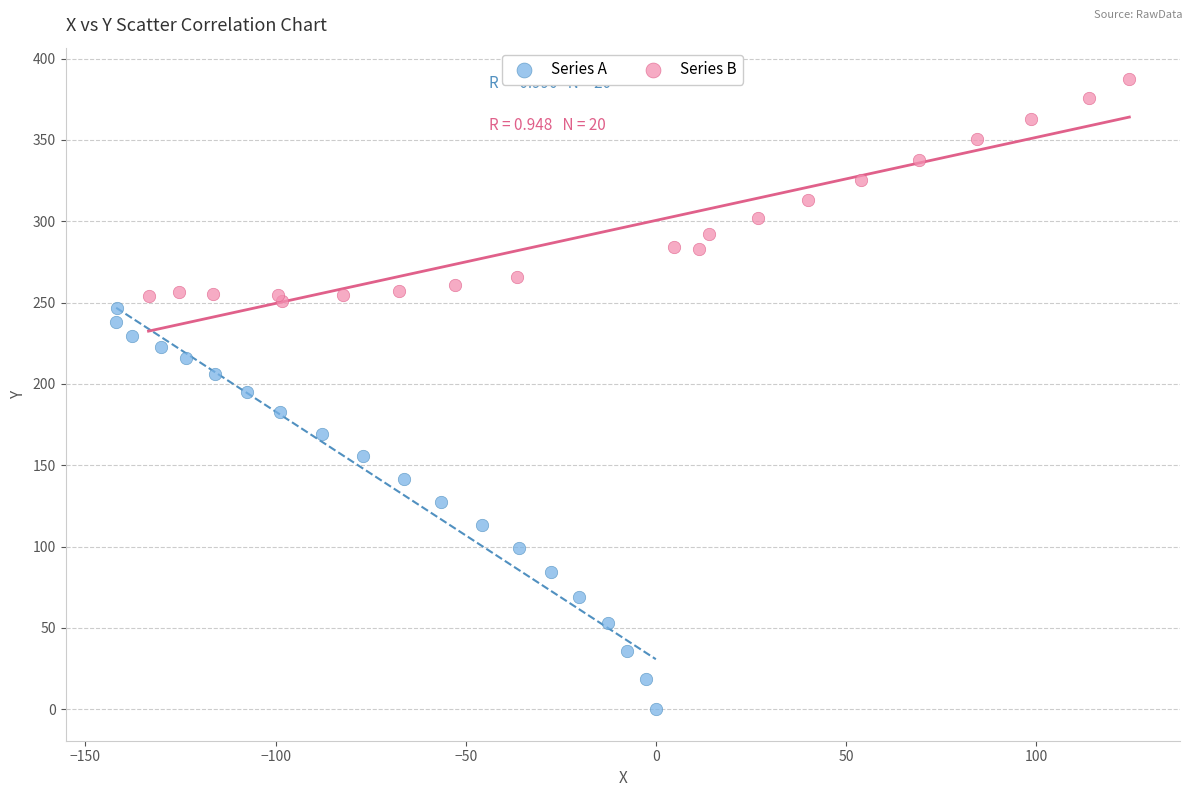

Which series contains the highest Y value?

Series B